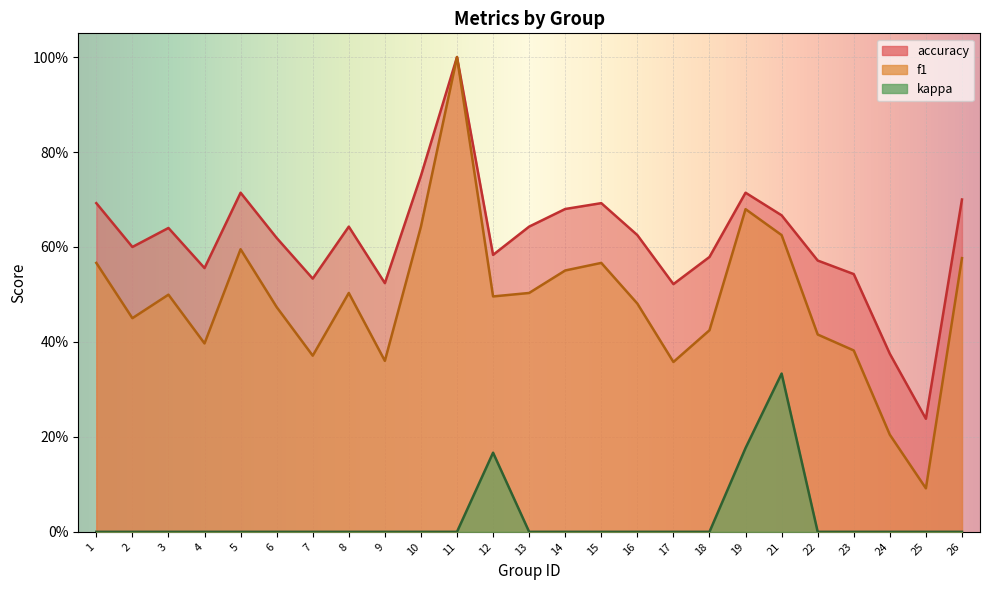

What is the difference between the maximum and minimum values in the f1 series?

0.9